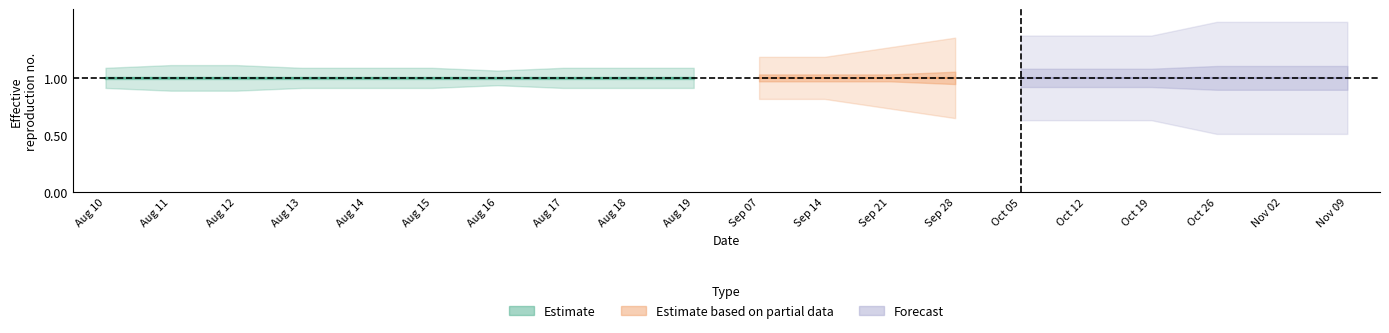

How many lines are shown in the chart?

6